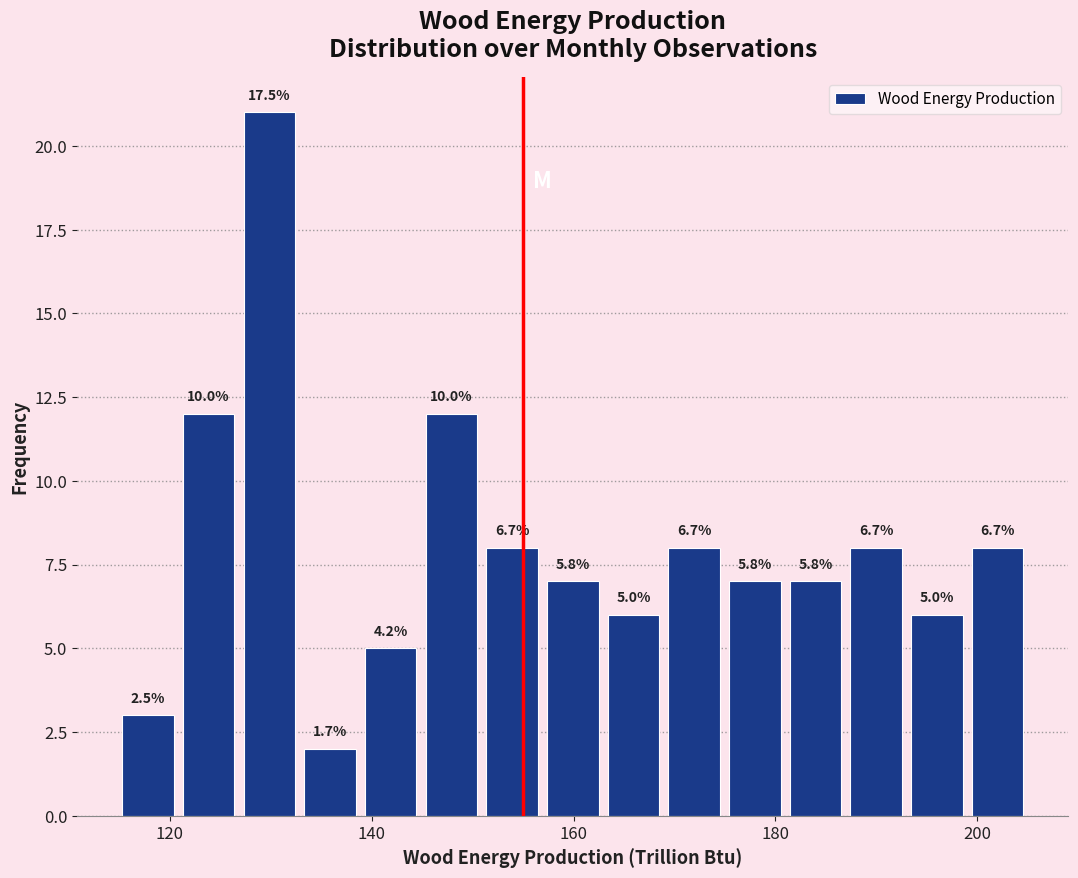

Around what value on the x-axis is the tallest bar? Give the approximate position of its centre, as read against the axis.

130